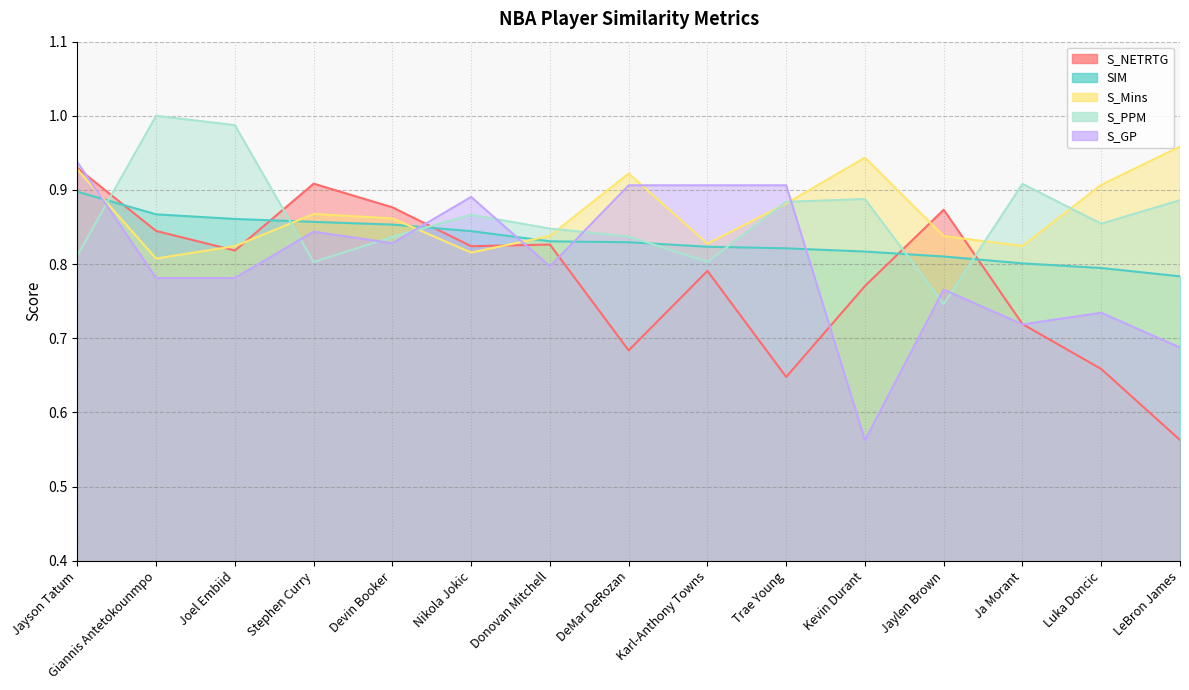

What is the label of the 7th point from the right?

Karl-Anthony Towns